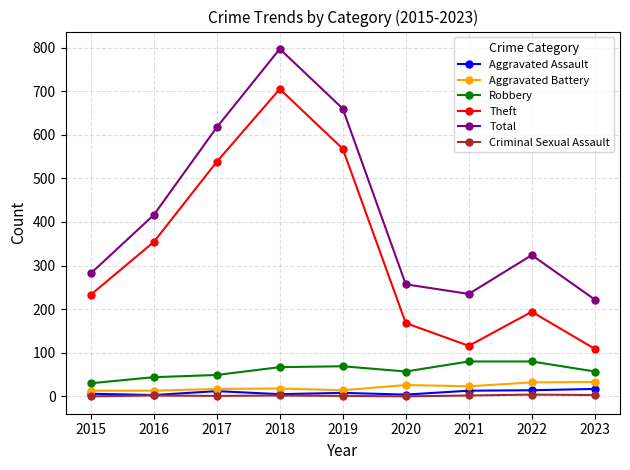

How many distinct data groups are displayed?

6